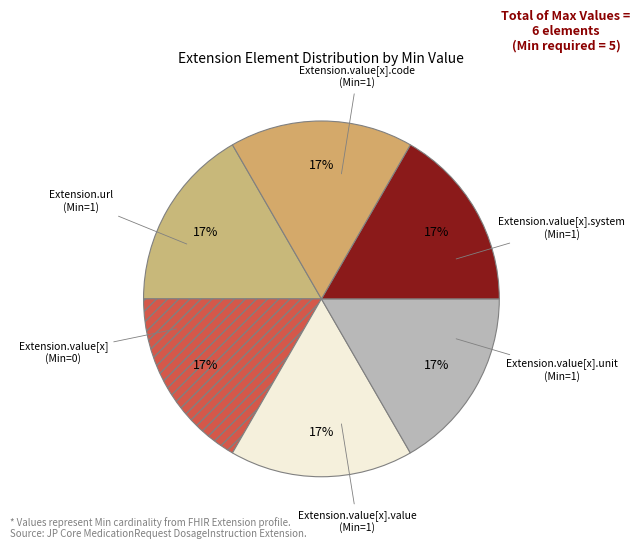

Does any single category account for the majority?

No